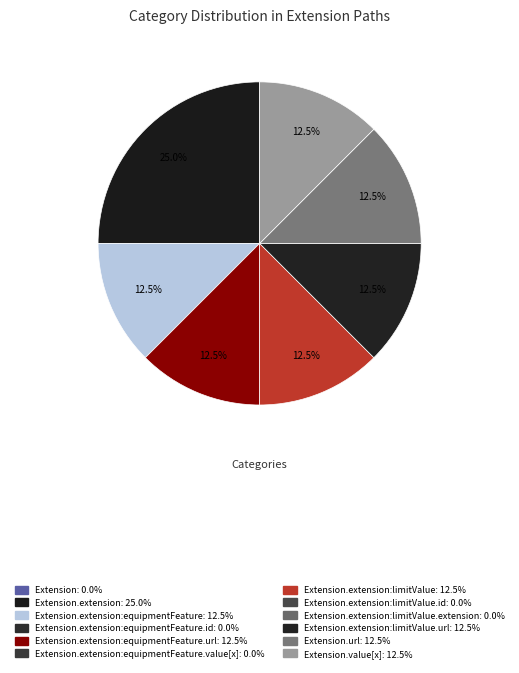

How many slices are in this pie chart?

7